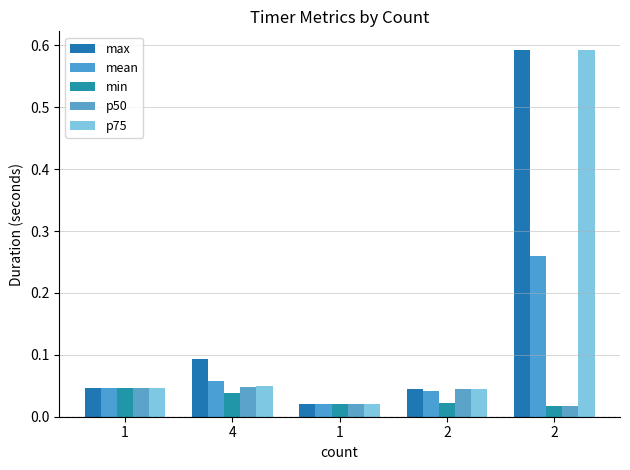

What is the total value across all series at 4?

0.3